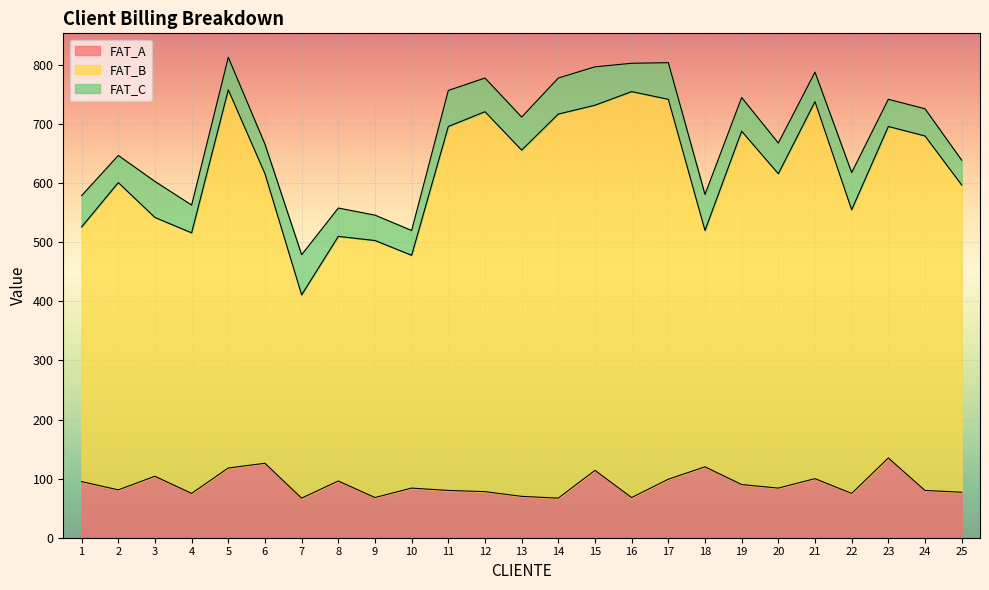

At how many categories does at least one series exceed 343?

25